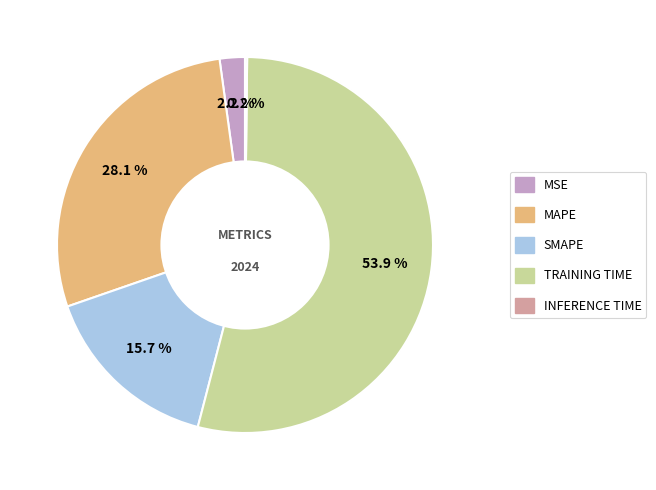

To the nearest percent, what is the average slice percentage?

20%